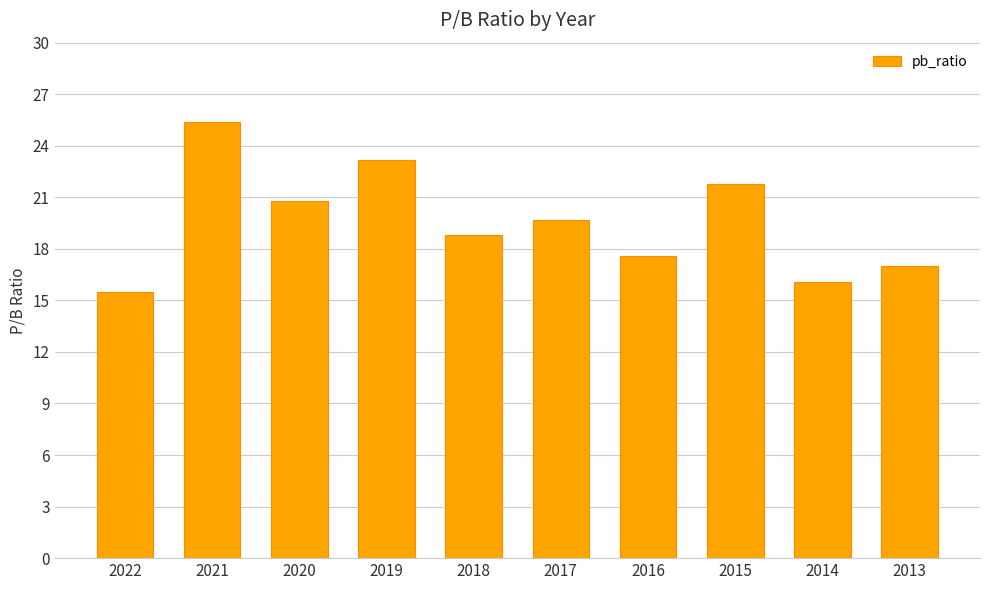

Which label corresponds to the largest value in the chart?

2021